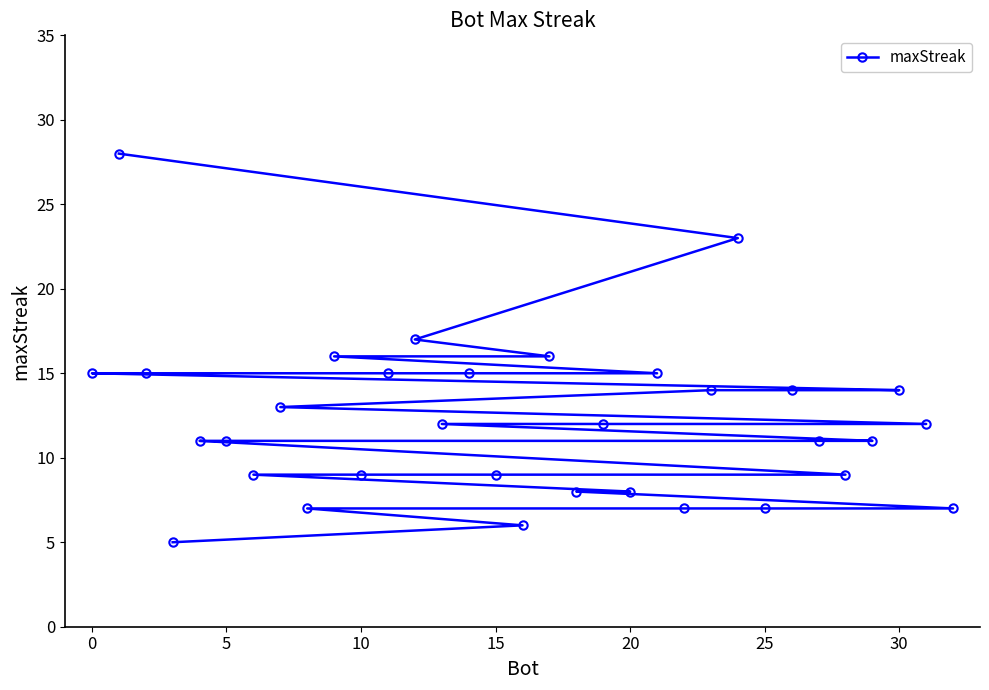

Reading right to left, list all the values displayed in this chart.

7	12	14	11	9	11	14	7	23	14	7	15	8	12	8	16	6	9	15	12	17	15	9	16	7	13	9	11	11	5	15	28	15